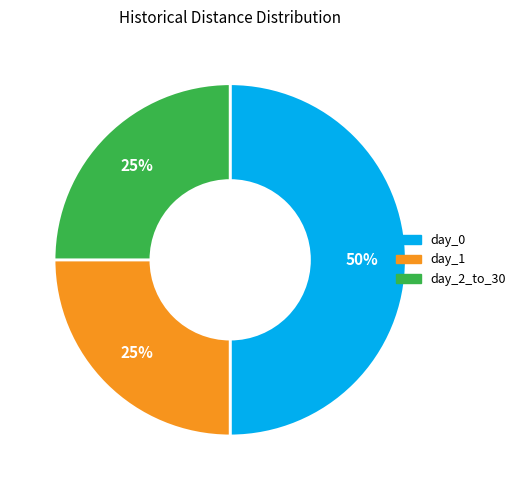

To the nearest percent, what is the average slice percentage?

33%